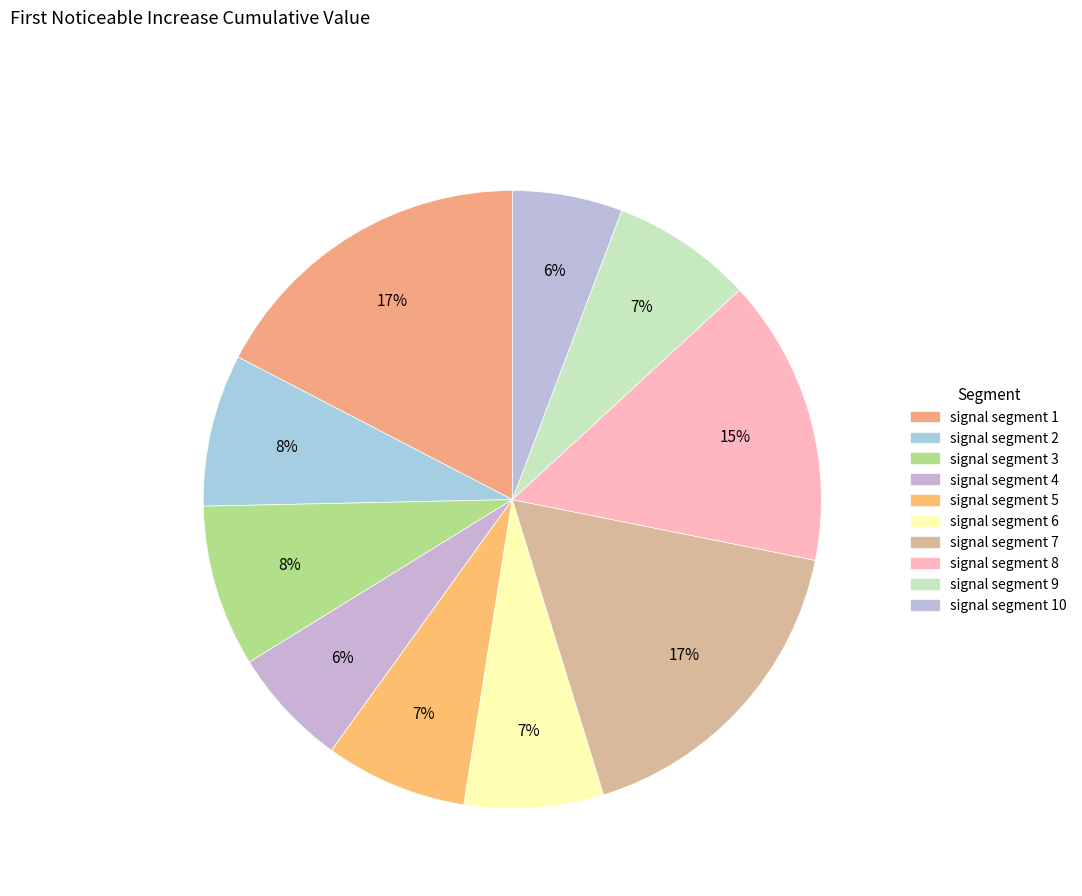

How many slices are in this pie chart?

10